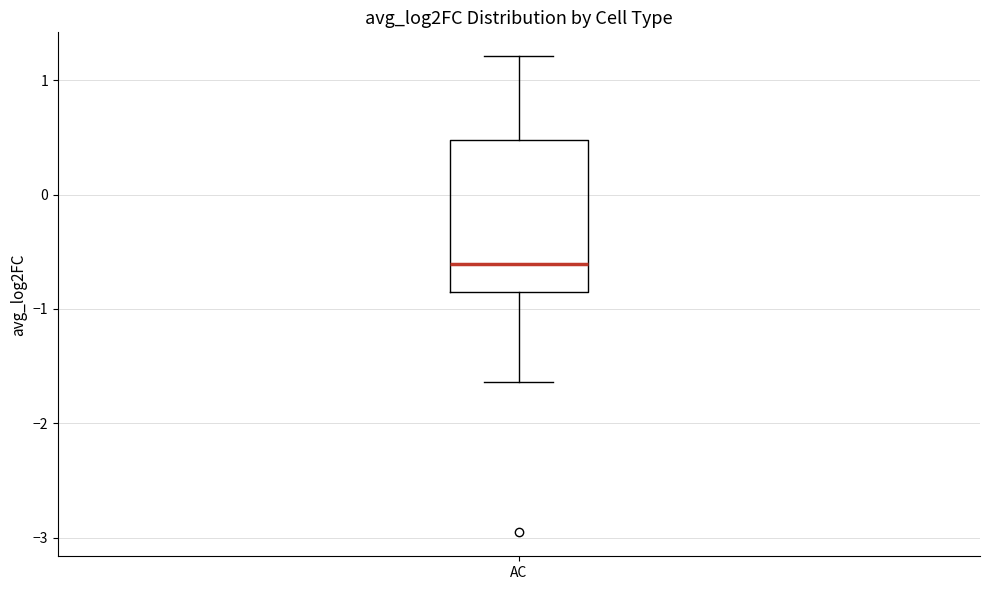

Where does the lower whisker of the box for AC end on the y-axis? The values are not printed on the chart, so give them approximately, as read against the axis.

-1.6